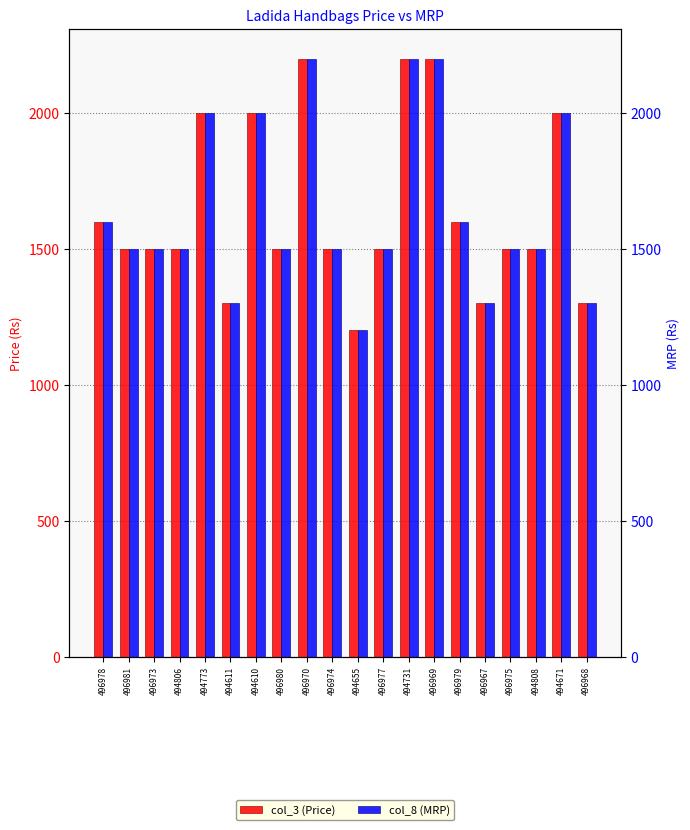

Where is col_3 (Price) nearest to the value 1699?

496978